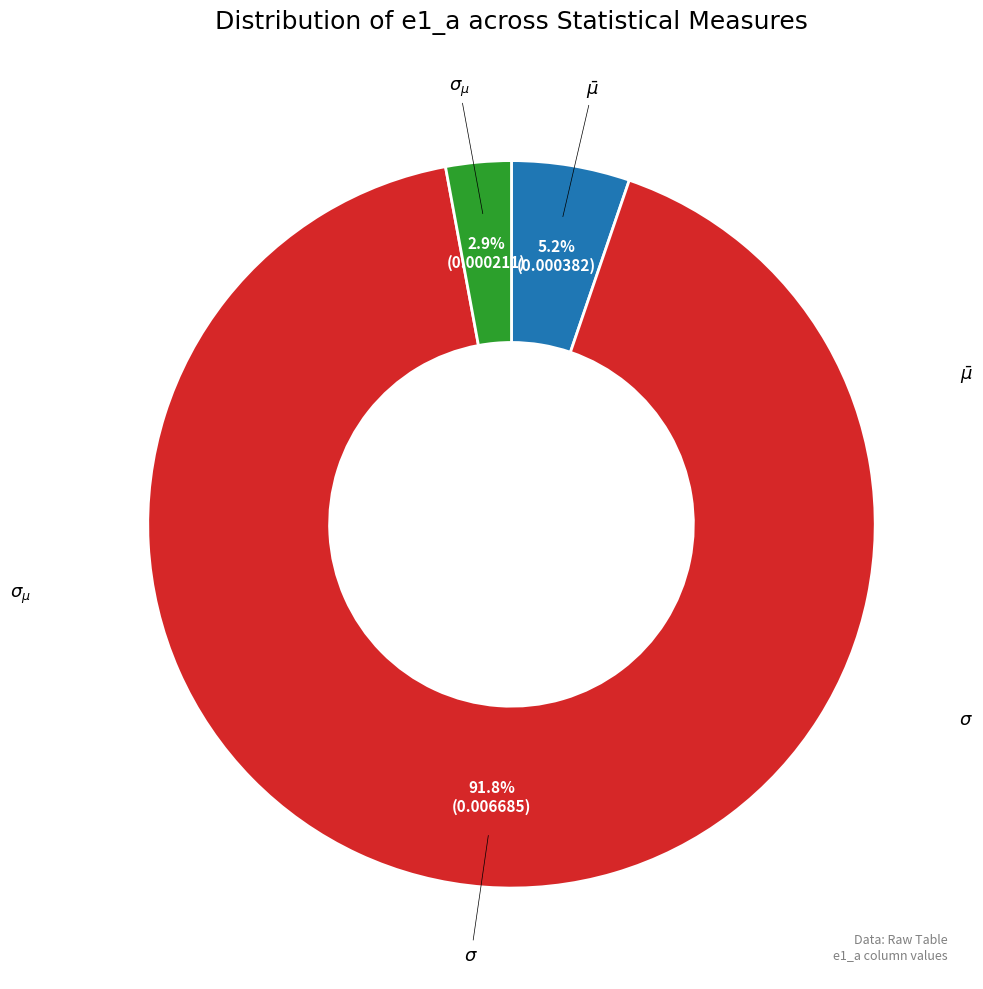

Is there any slice that represents more than half of the pie?

Yes